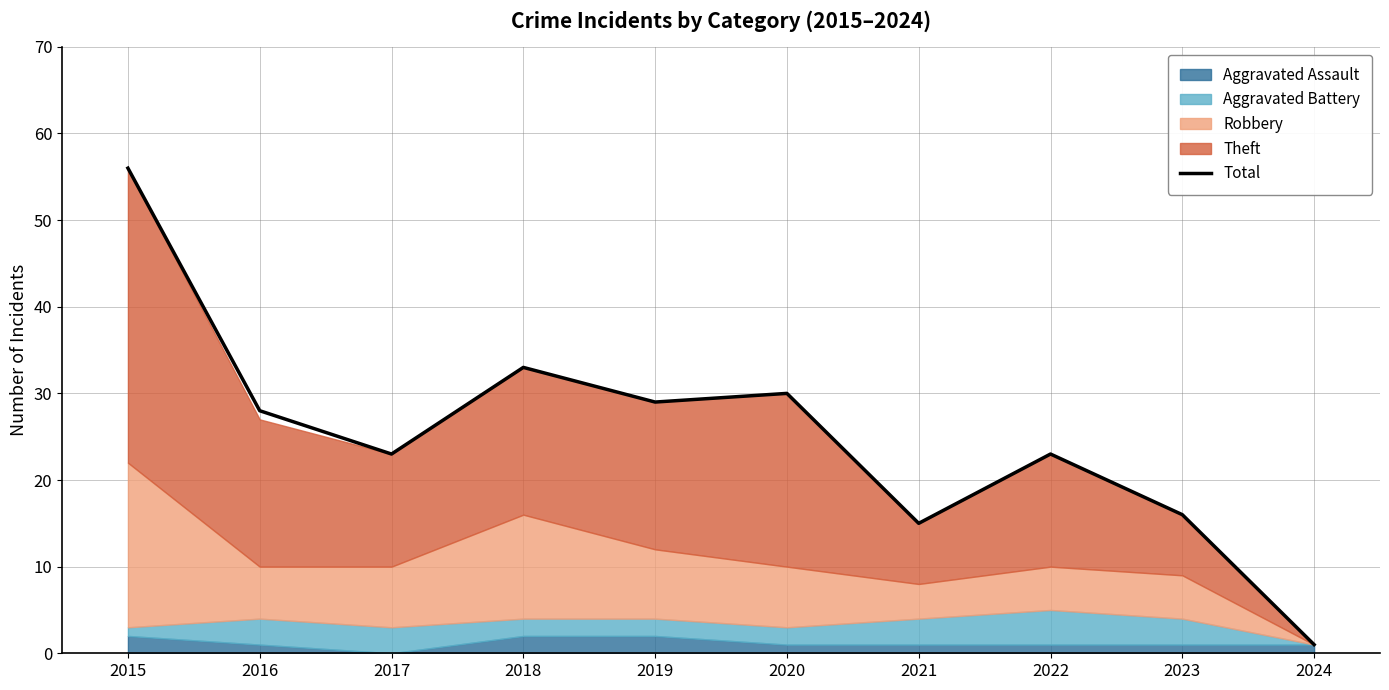

What is the difference between the values at 2023 and 2024?

15